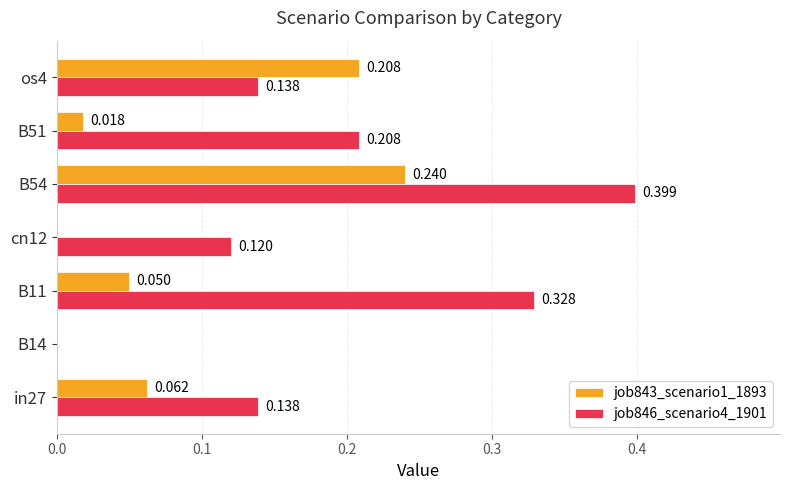

Is the value of job846_scenario4_1901 at in27 greater than the value of job843_scenario1_1893 at B54?

No